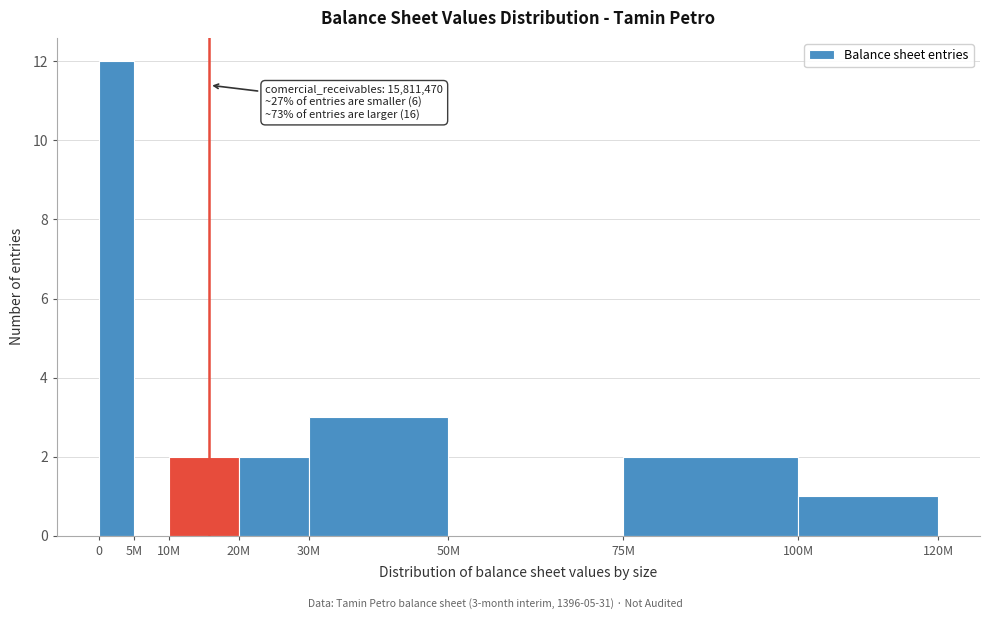

Reading right to left, what are all the values shown in this chart?

100M=1	75M=2	50M=0	30M=3	20M=2	10M=2	5M=0	0=12